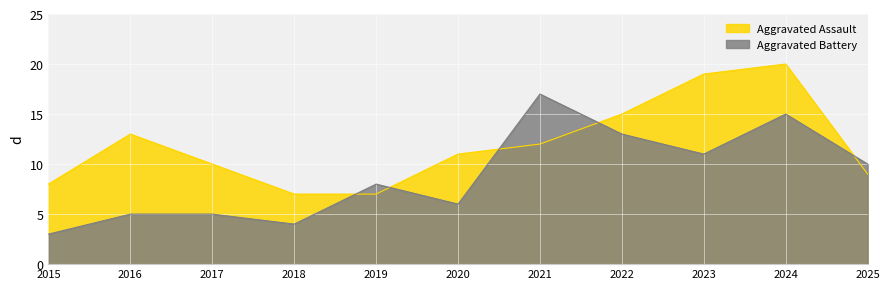

Reading right to left, list all the values displayed in this chart.

Aggravated Assault: 2025=9	2024=20	2023=19	2022=15	2021=12	2020=11	2019=7	2018=7	2017=10	2016=13	2015=8
Aggravated Battery: 2025=10	2024=15	2023=11	2022=13	2021=17	2020=6	2019=8	2018=4	2017=5	2016=5	2015=3